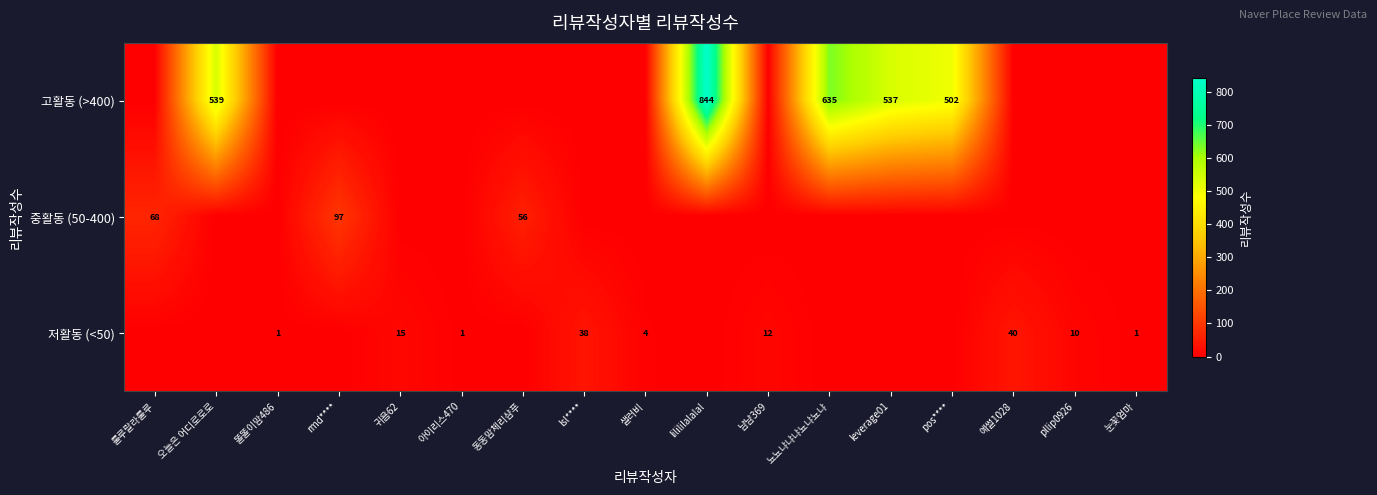

What is the difference between the 저활동 (<50) values at pllip0926 and 아이리스470?

9